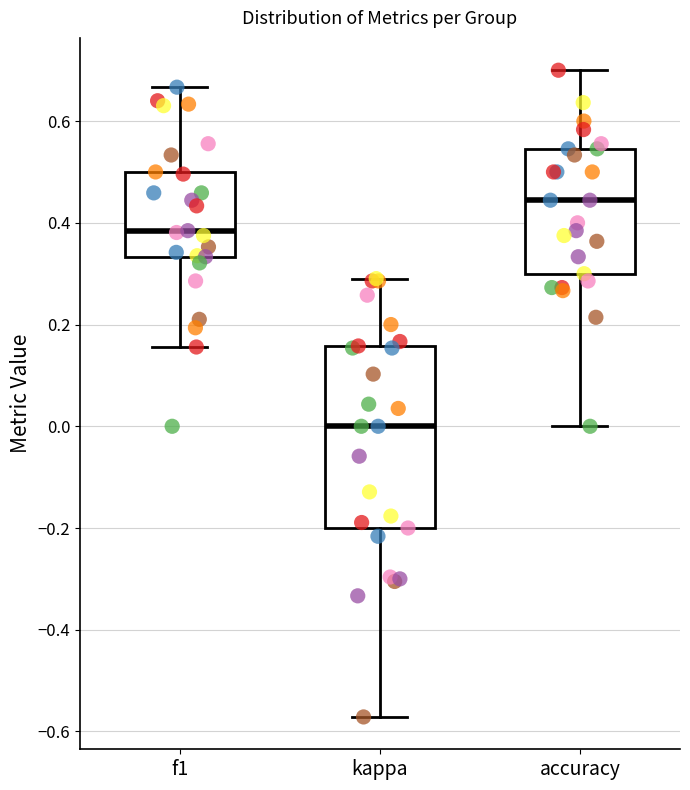

Which box's median line is the lowest?

kappa